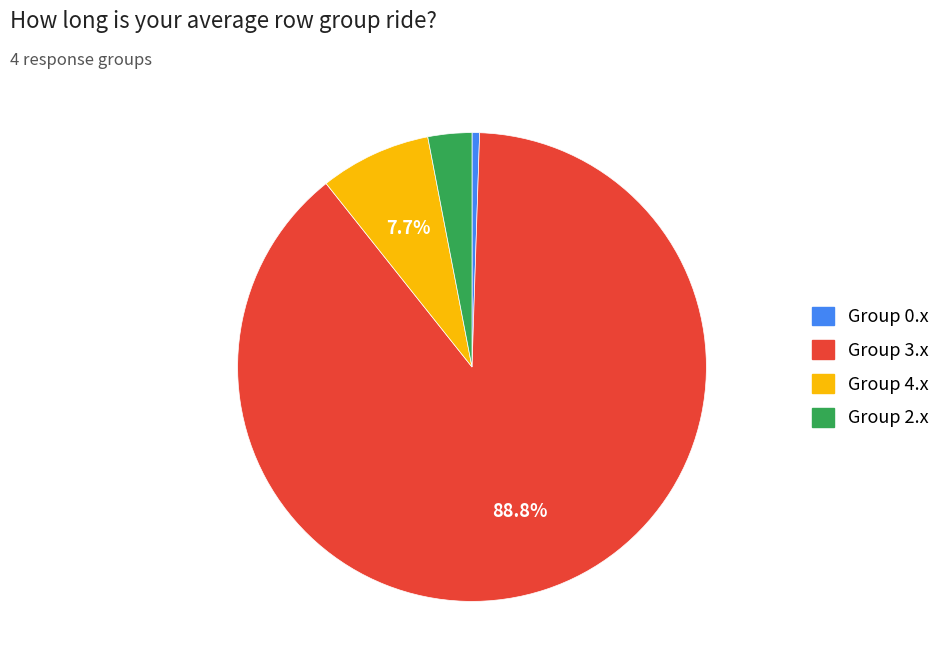

To the nearest percent, what is the average slice percentage?

25%